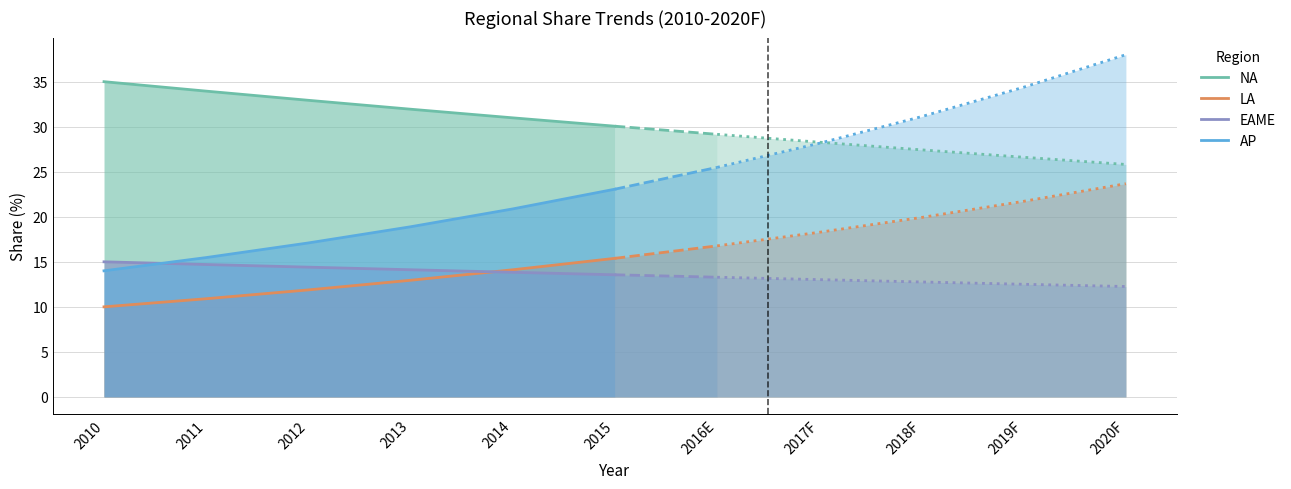

Which series has the widest spread of values?

AP